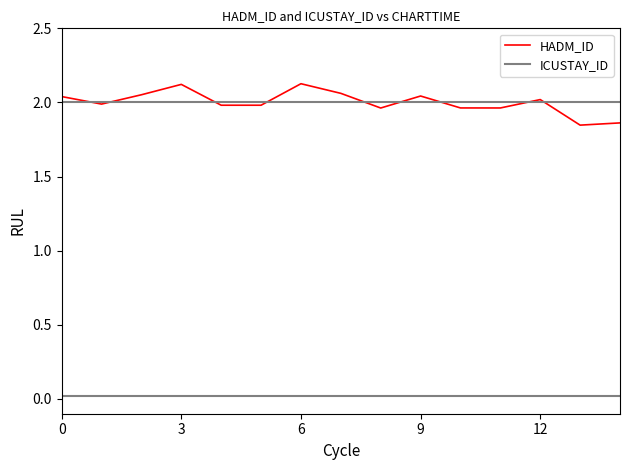

Which series has the widest spread of values?

HADM_ID